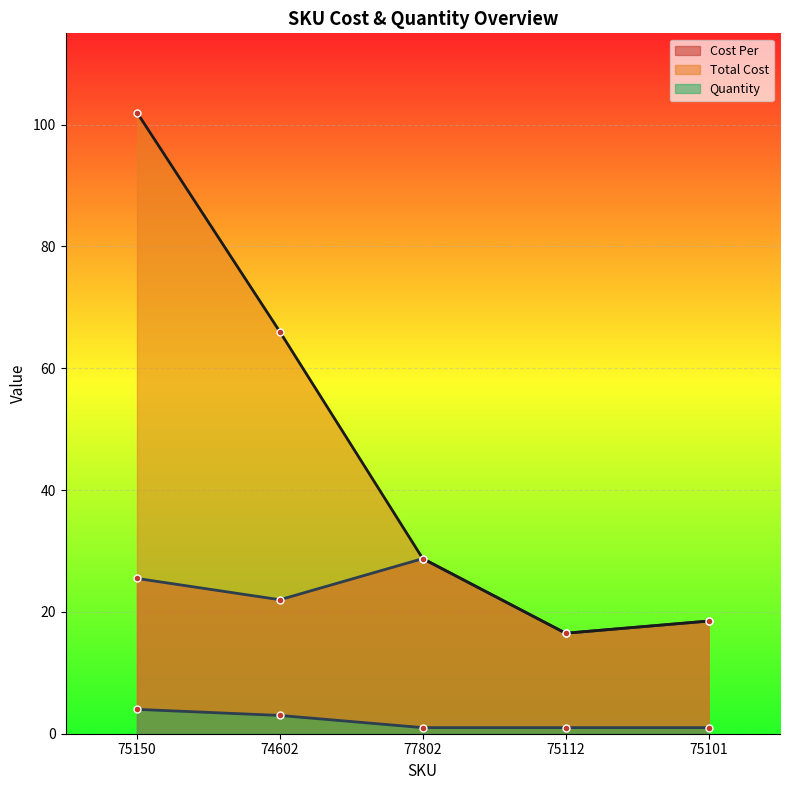

Reading left to right, what are all the values shown in this chart?

Cost Per: 75150=25.5	74602=22.0	77802=28.8	75112=16.5	75101=18.5
Total Cost: 75150=102.0	74602=66.0	77802=28.8	75112=16.5	75101=18.5
Quantity: 75150=4.0	74602=3.0	77802=1.0	75112=1.0	75101=1.0